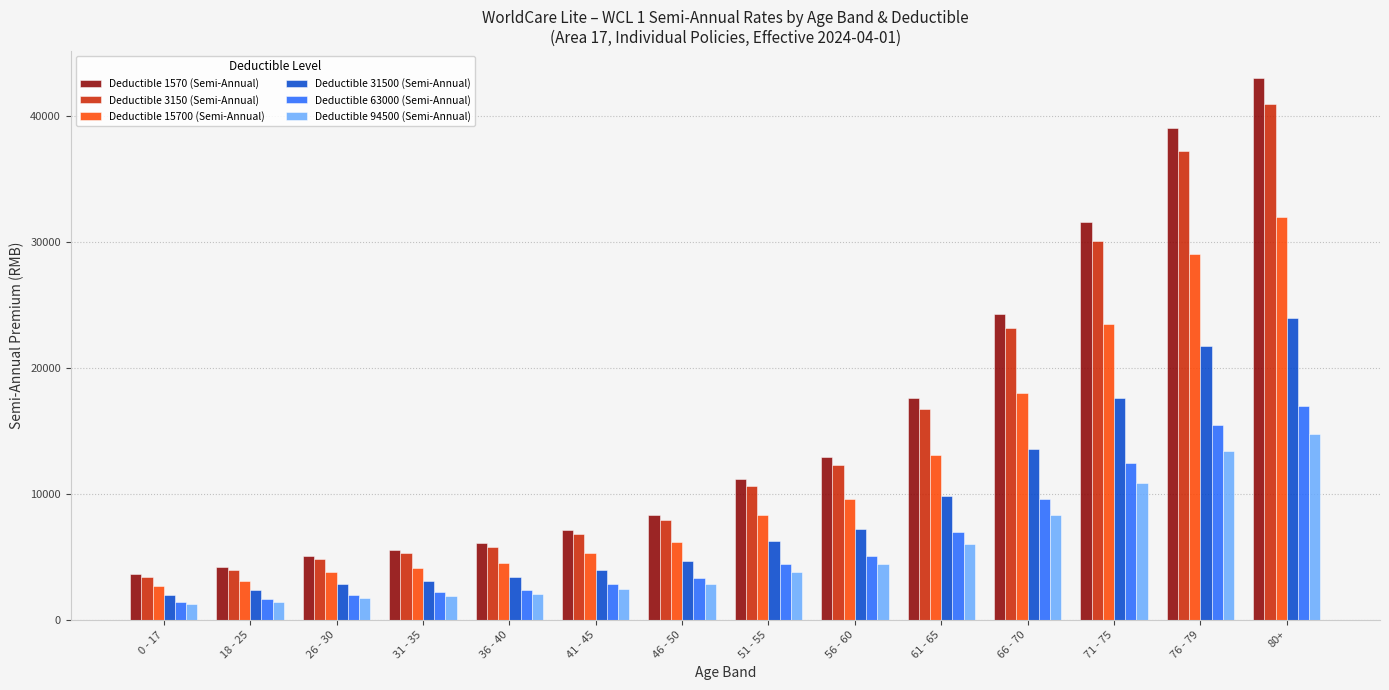

How many data points does each series have?

14